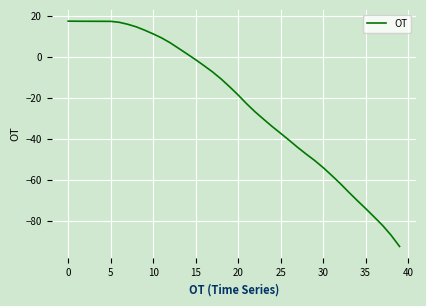

What is the minimum value shown in the chart?

-92.3